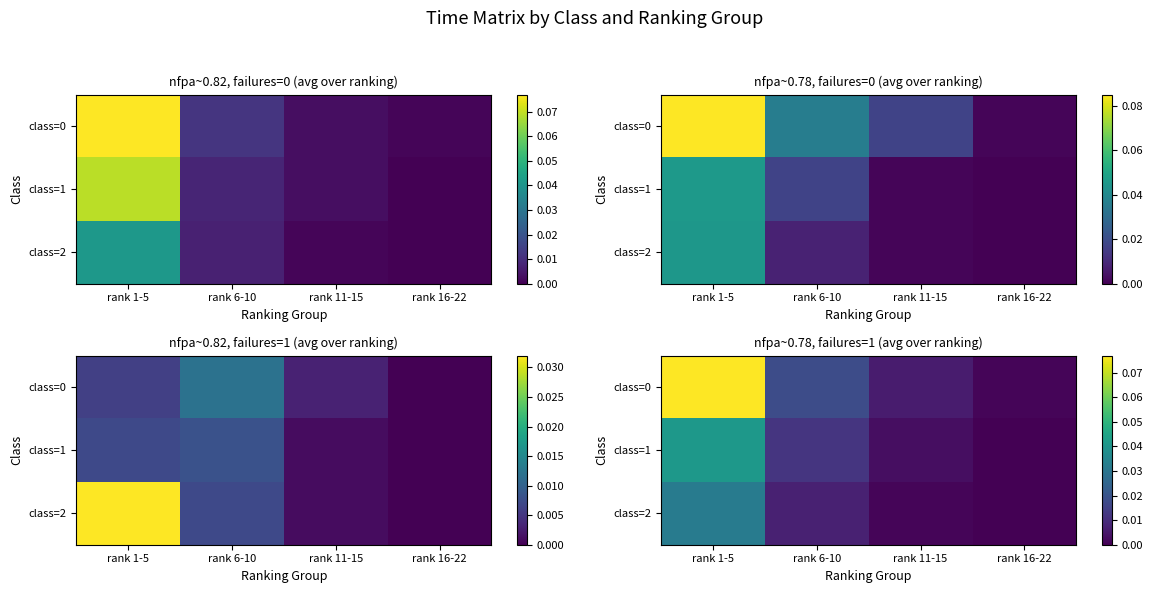

True or false: class=2 has a value of 0.0 at rank 6-10.

False